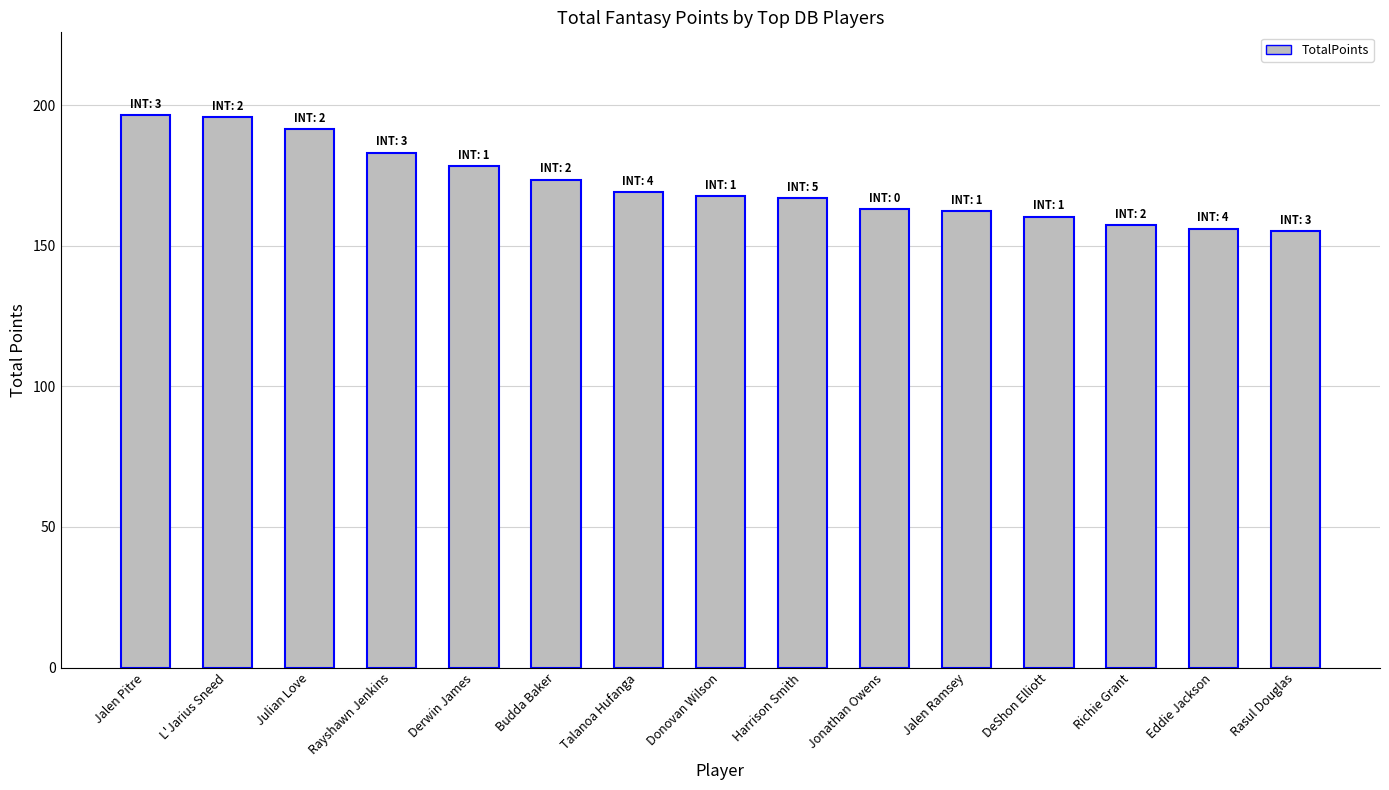

What is the maximum value shown in the chart?

196.4